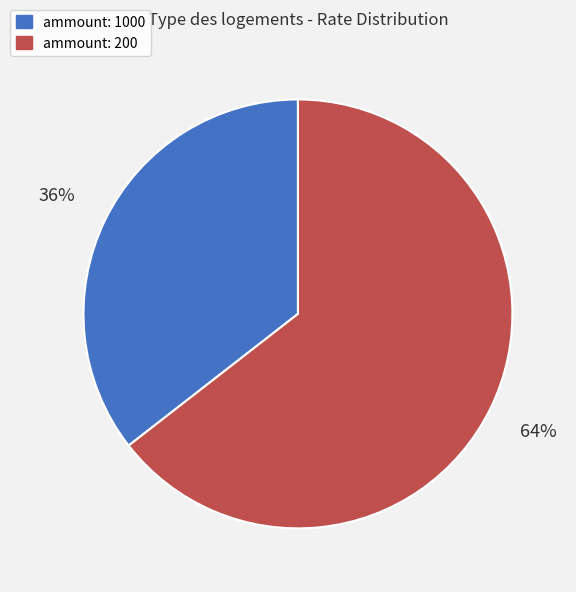

The ammount: 1000 slice represents 22% of the pie. True or false?

False